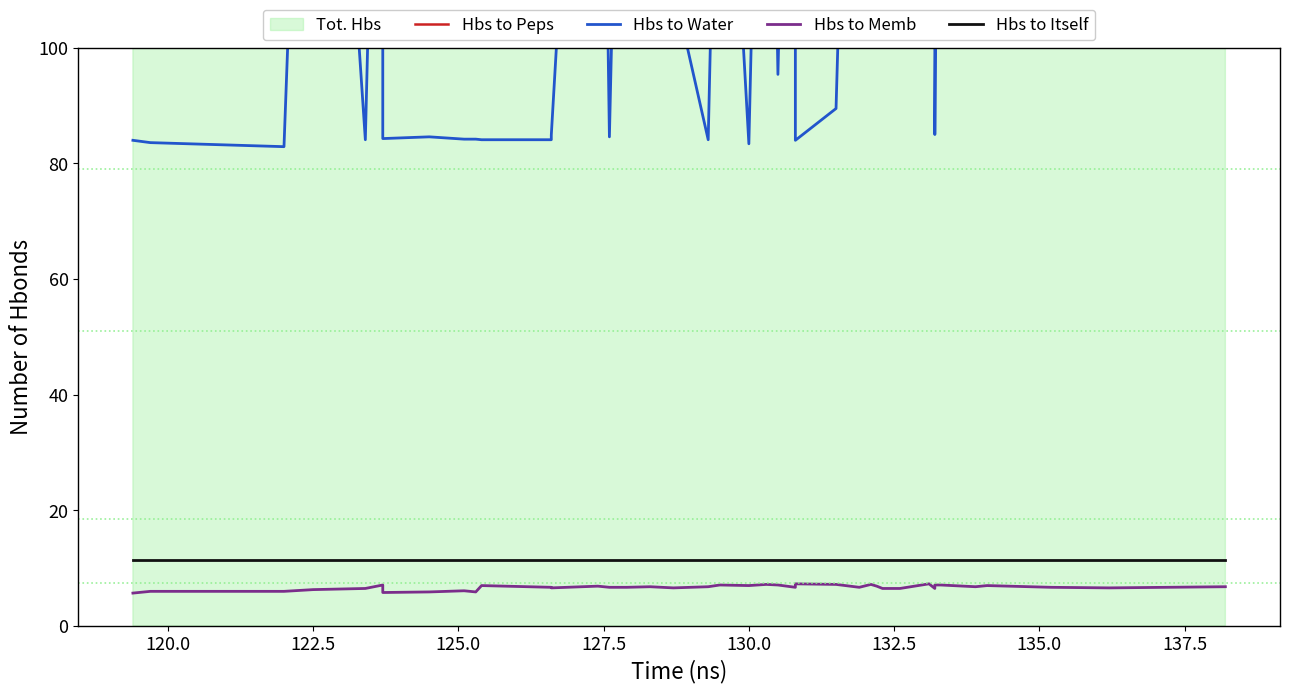

Reading left to right, what are all the values shown in this chart?

Hbs to Peps: 283.7	284.7	284.7	283.9	284.6	284.2	284.1	285.0	284.8	284.2	285.0	284.5	284.2	283.3	284.4	284.2	284.4	283.9	285.4	284.1	285.2	281.9	284.6	283.7	284.3	283.7	284.7	283.8	284.0	284.4	284.4	284.1	283.5	284.3	284.3	283.4	285.0	284.6	283.7	285.6
Hbs to Water: 84.0	83.6	82.9	219.1	84.1	206.9	84.3	84.6	84.2	84.2	84.1	84.1	84.9	223.3	84.6	216.4	184.0	110.8	84.1	172.5	83.4	212.3	95.4	225.4	84.0	89.5	230.3	155.3	101.3	129.8	198.7	107.2	229.9	85.0	228.9	141.5	104.1	115.0	120.7	228.9
Hbs to Memb: 5.7	6.0	6.0	6.3	6.5	7.1	5.8	5.9	6.1	5.9	7.0	6.7	6.6	6.9	6.7	6.7	6.8	6.6	6.8	7.1	7.0	7.2	7.1	6.7	7.3	7.2	6.7	7.2	6.9	6.5	6.5	7.3	6.5	7.1	7.1	6.8	7.0	6.7	6.6	6.8
Hbs to Itself: 11.4	11.4	11.4	11.4	11.4	11.4	11.4	11.4	11.4	11.4	11.4	11.4	11.4	11.4	11.4	11.4	11.4	11.4	11.4	11.4	11.4	11.4	11.4	11.4	11.4	11.4	11.4	11.4	11.4	11.4	11.4	11.4	11.4	11.4	11.4	11.4	11.4	11.4	11.4	11.4